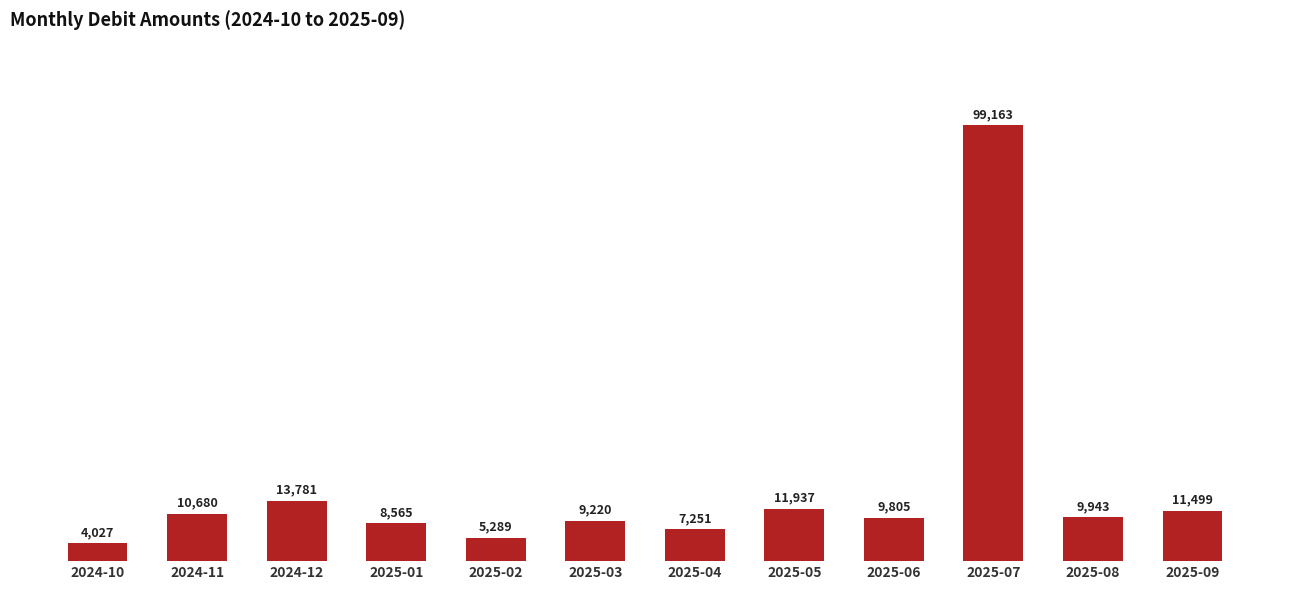

Approximately how many times larger is the value at 2024-10 compared to 2024-12?

0.3